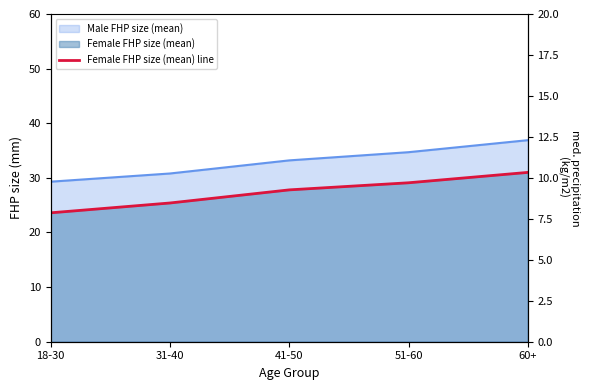

Reading right to left, extract all data points from this chart.

31.0	29.1	27.8	25.4	23.6